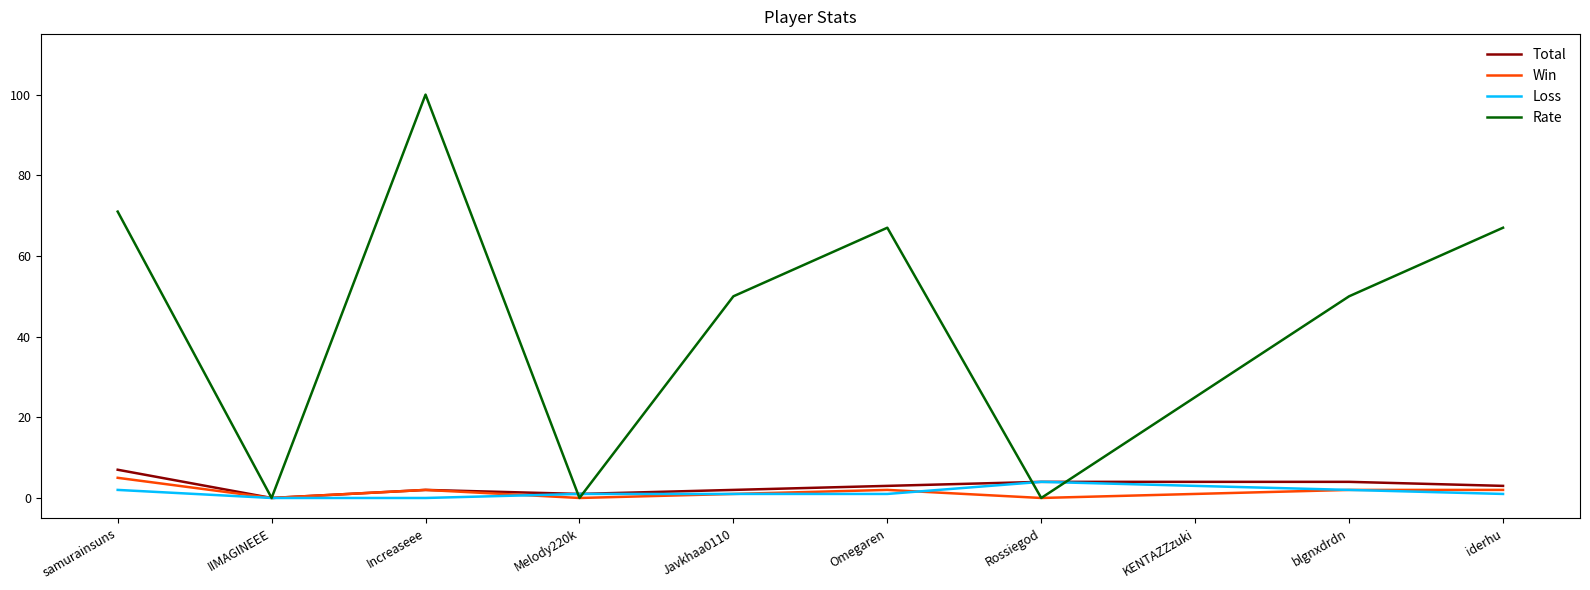

What is the total value across all series at Rossiegod?

8